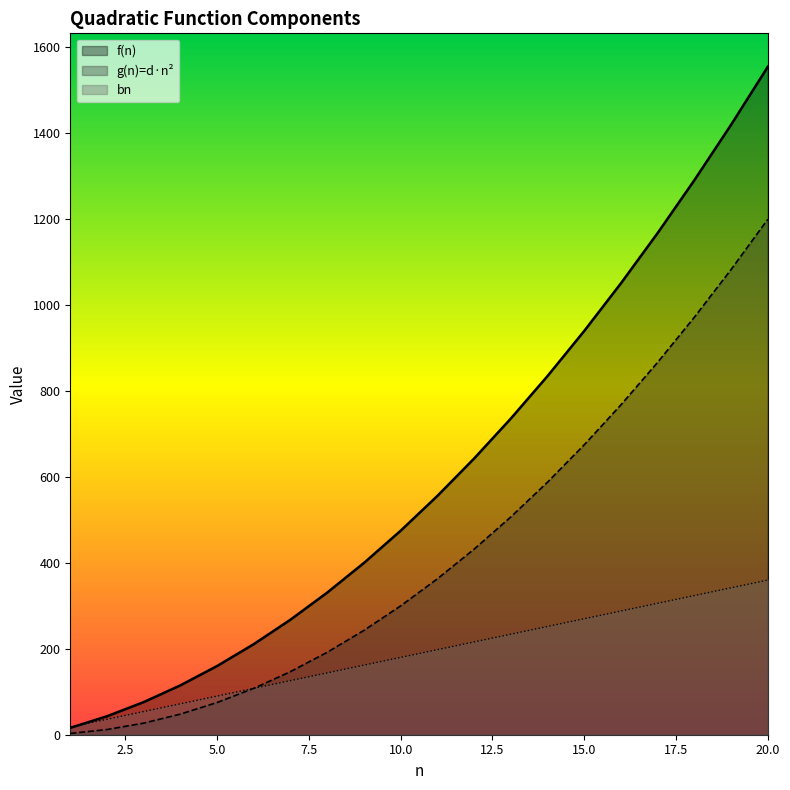

The value of bn at 17 is 306. True or false?

True